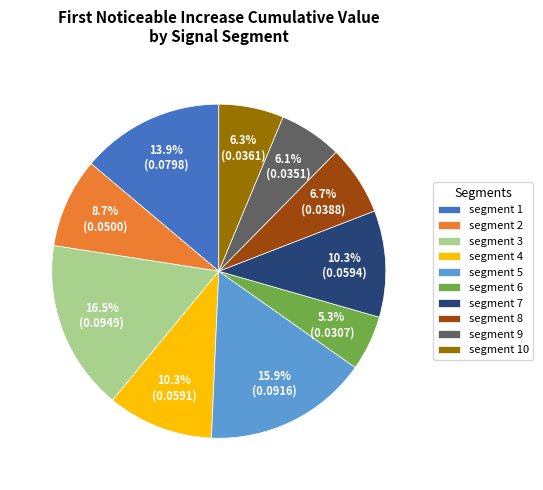

True or false: segment 6 accounts for 5% of the total.

True